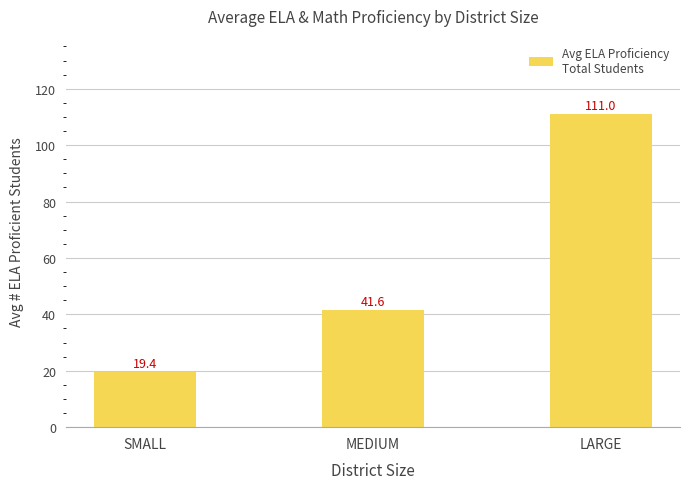

The chart shows a value of 5.8 at SMALL. True or false?

False